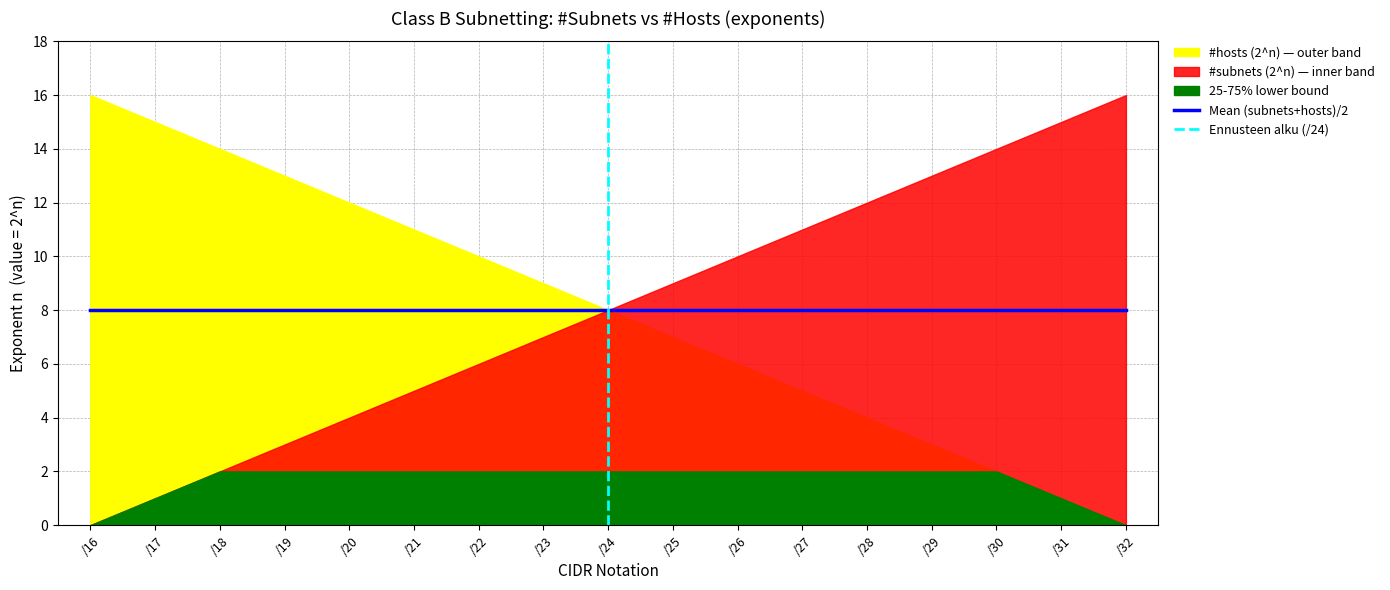

What is the value of the #subnets (2^n) point at the 5th from the left?

4